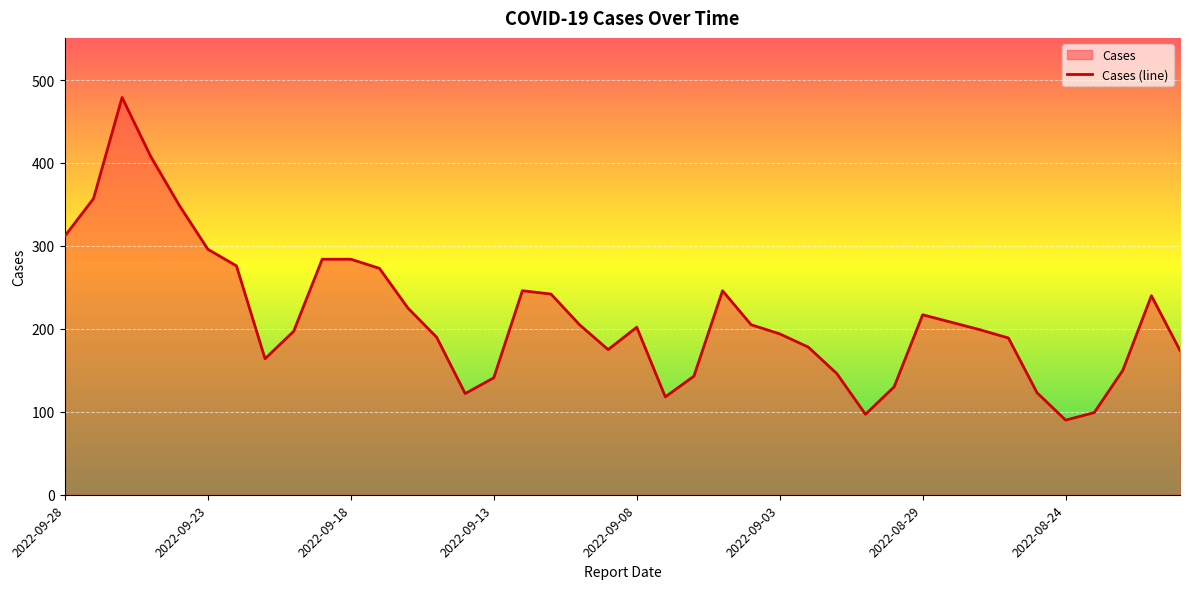

Reading left to right, transcribe all the data shown in this chart.

312	357	479	408	349	296	276	164	197	284	284	273	225	190	122	141	246	242	205	175	202	118	143	246	205	194	178	146	97	130	217	208	199	189	123	90	99	150	240	174